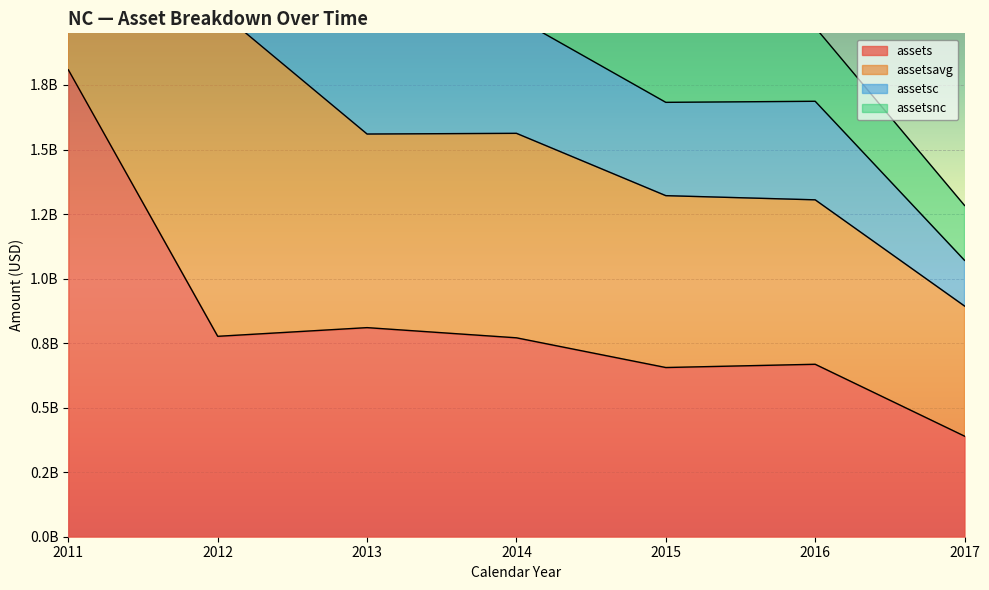

List the labels in order of assets value, largest first.

2011, 2013, 2012, 2014, 2016, 2015, 2017